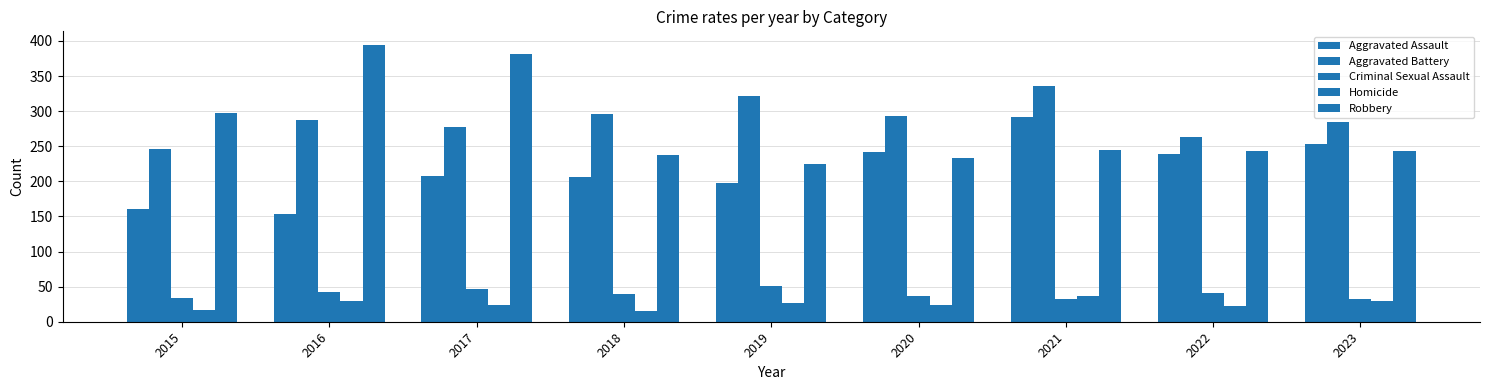

The Aggravated Assault series shows 108 at 2018. True or false?

False